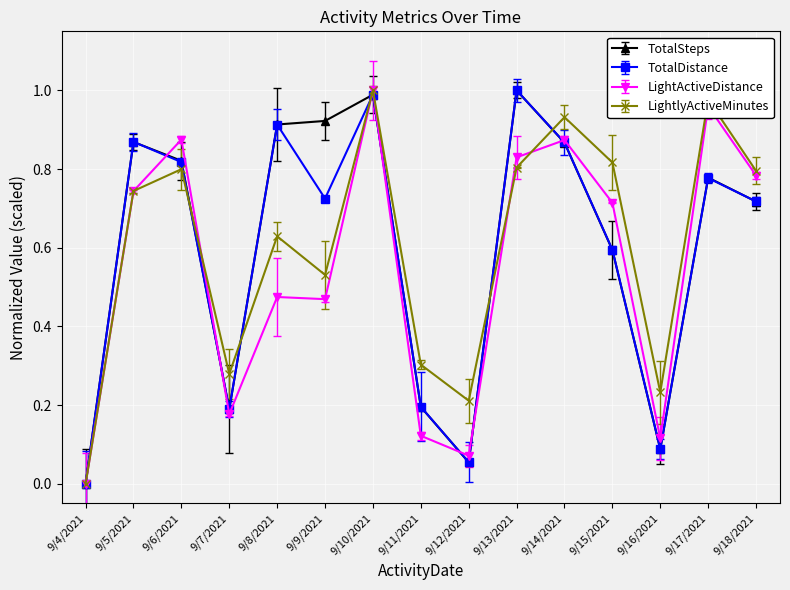

What position from the right is 9/5/2021?

14